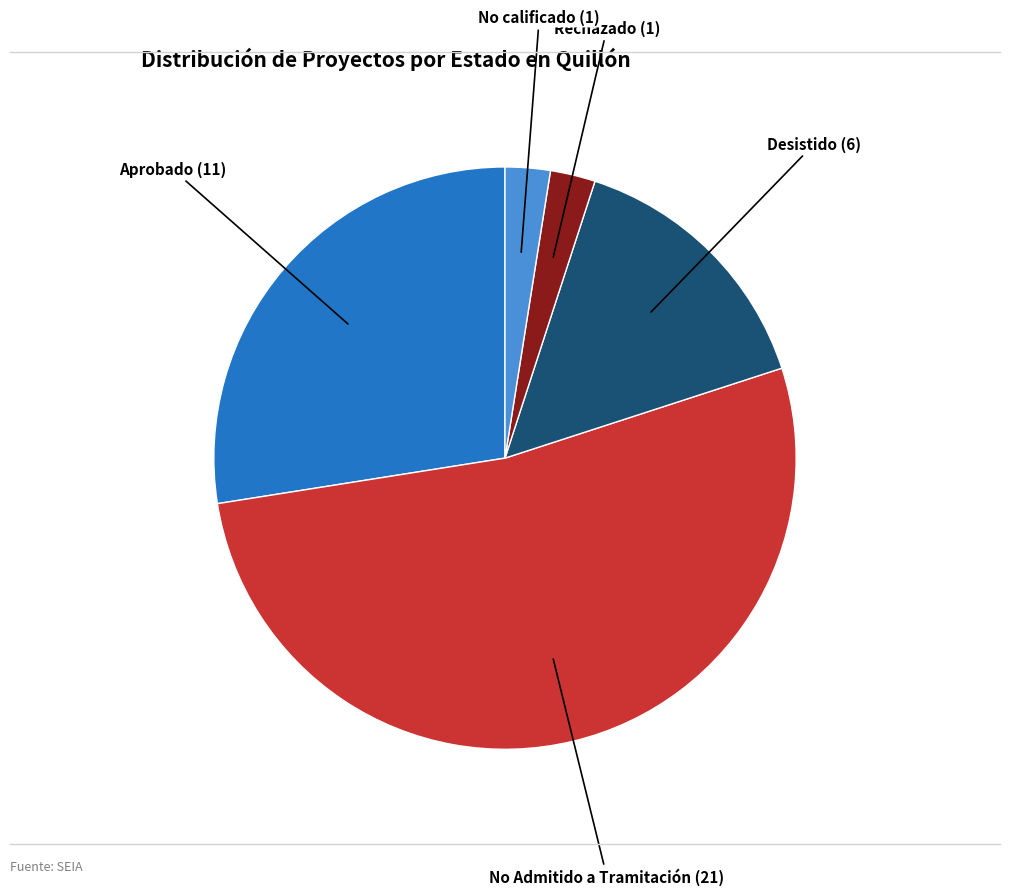

The No Admitido a Tramitación slice represents 53% of the pie. True or false?

True